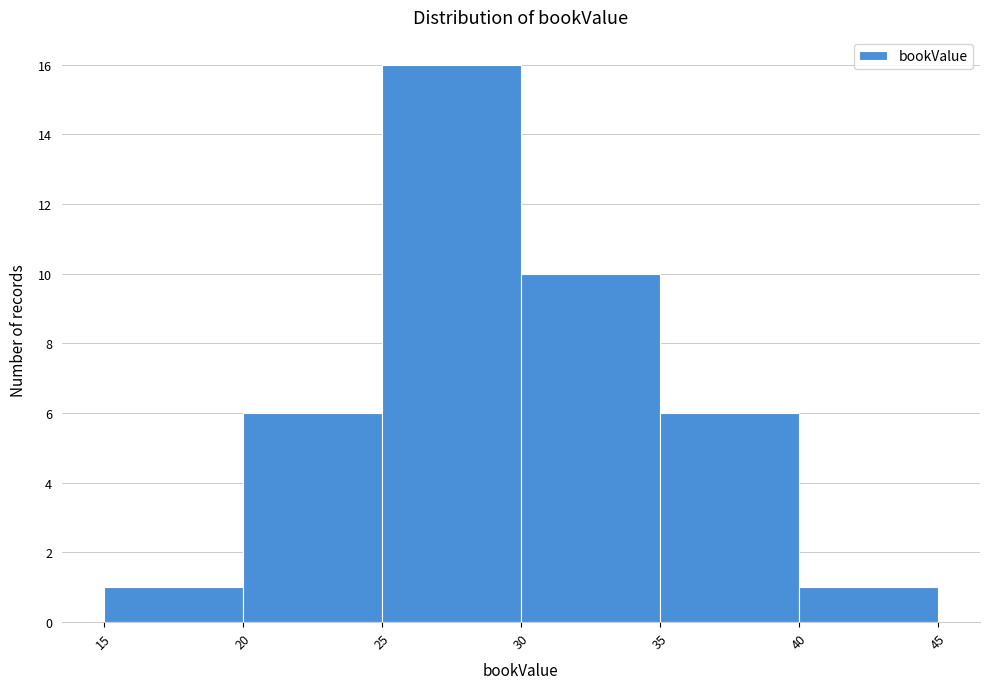

Over which range of the x-axis is the bar tallest?

25 to 30